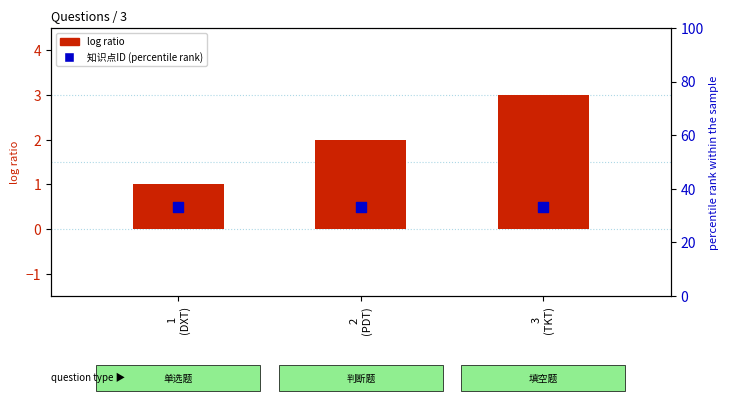

Which series has the largest total across all categories?

知识点ID (percentile rank)